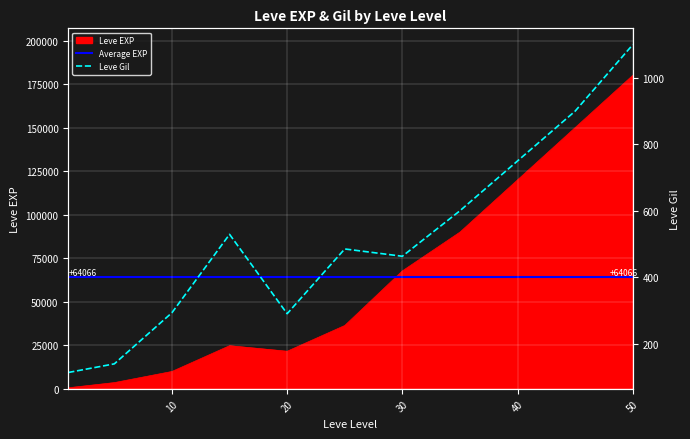

What is the minimum value shown in the chart?

113